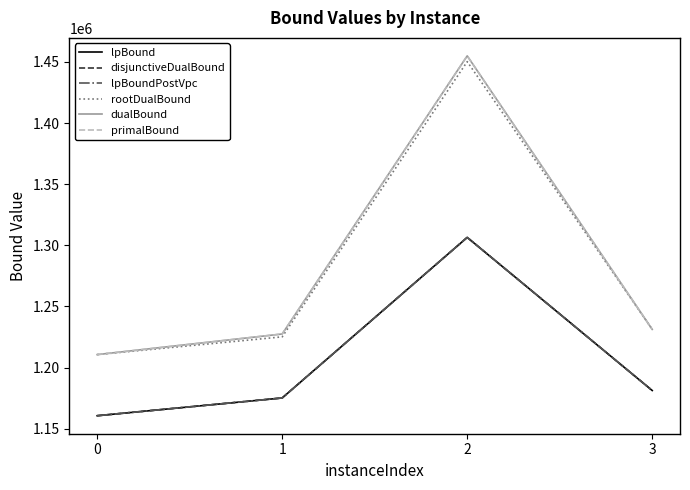

Does the chart have visible grid lines?

No